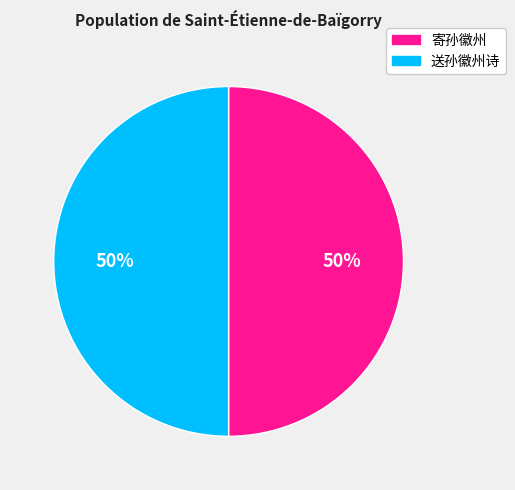

Is it true that 送孙徽州诗 is 38% of the pie?

False